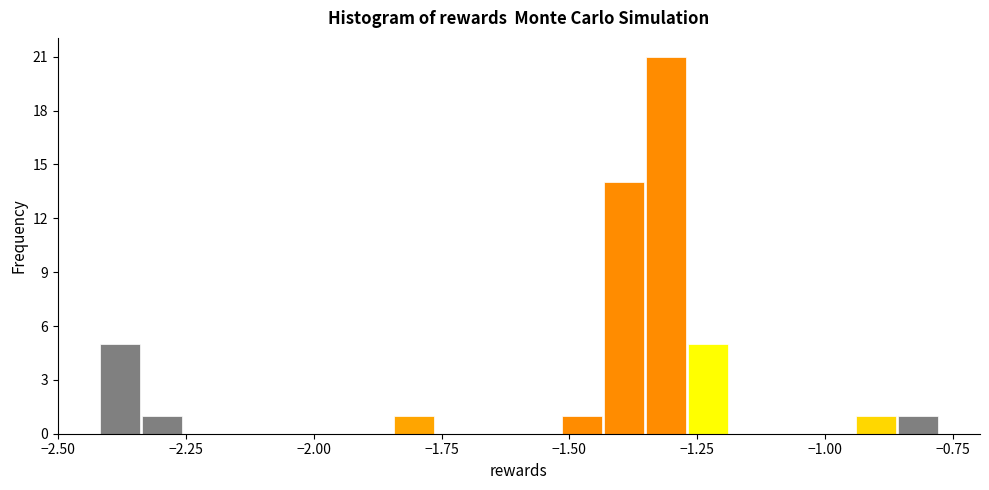

Read against the x-axis, roughly where is the centre of the tallest bar?

-1.30